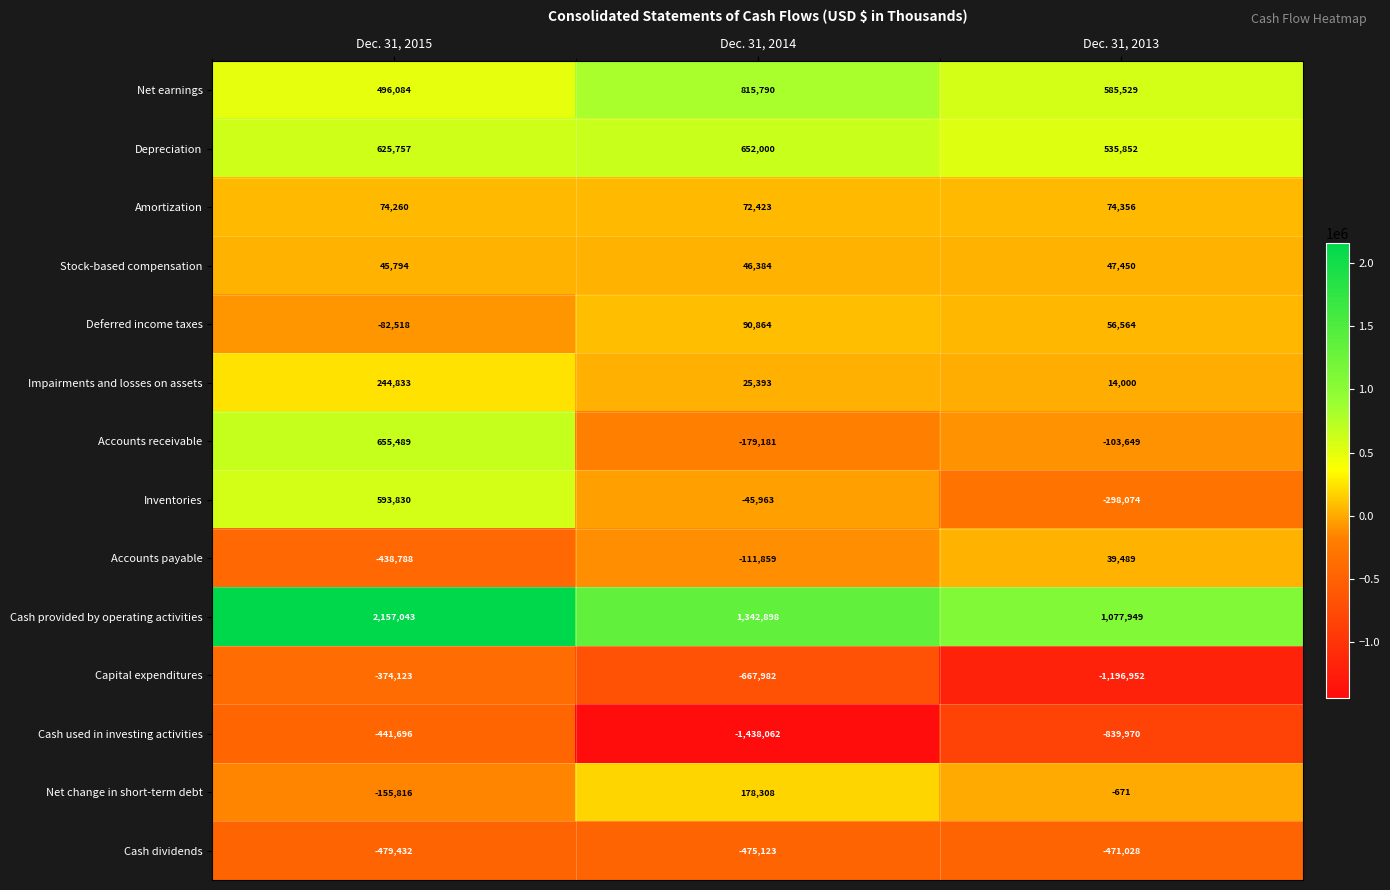

At which category is the sum across all series the highest?

Dec. 31, 2015